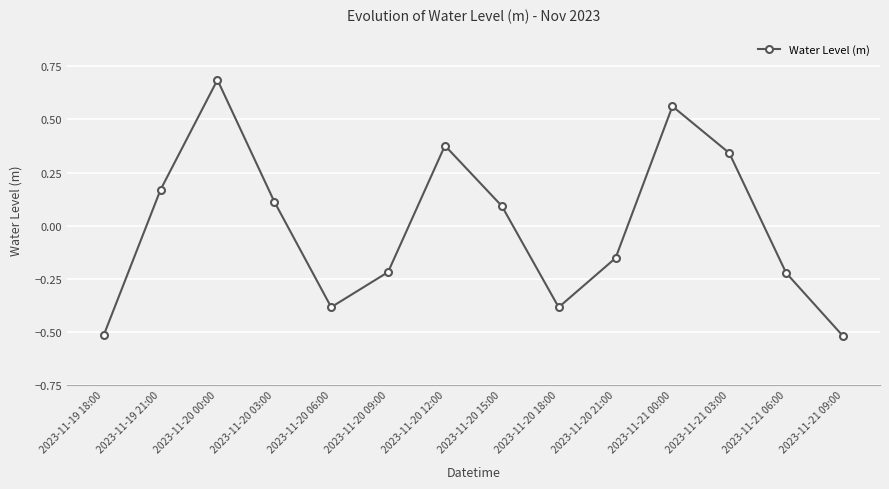

At which category does the data reach its first local valley?

2023-11-20 06:00